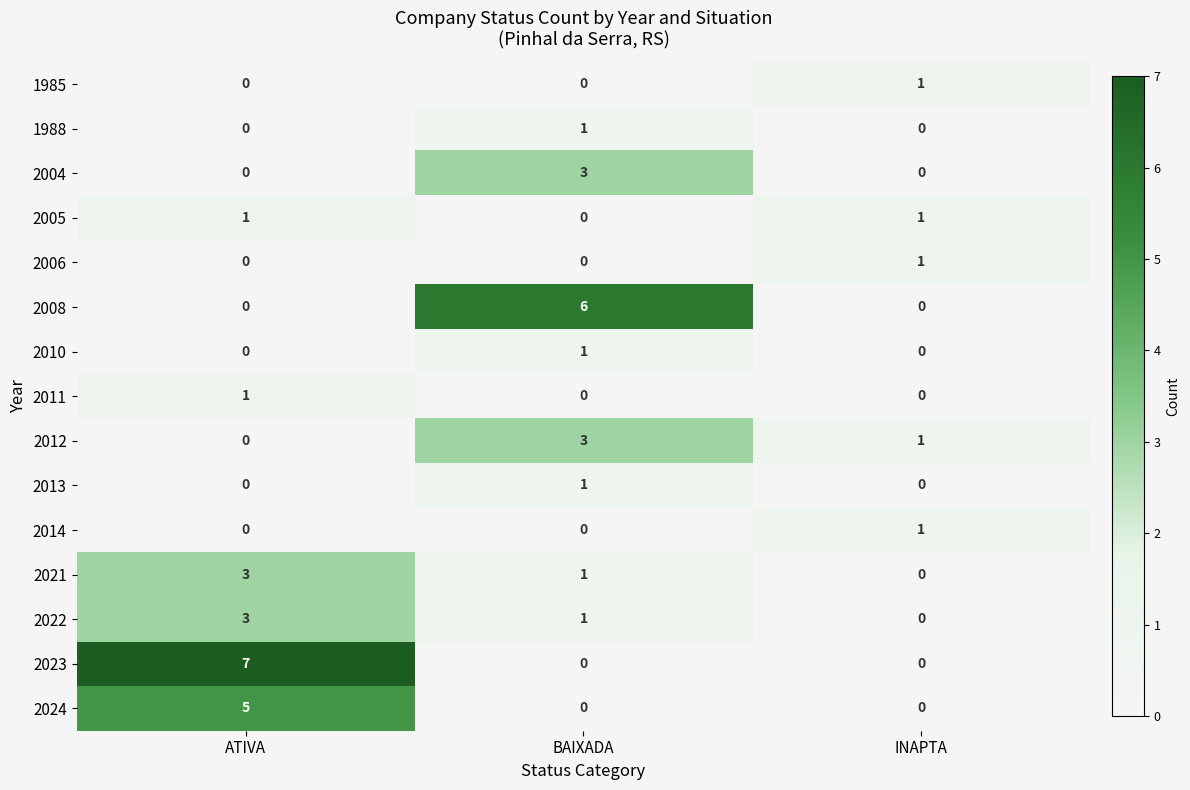

Between ATIVA and INAPTA, which series saw the biggest shift?

2023